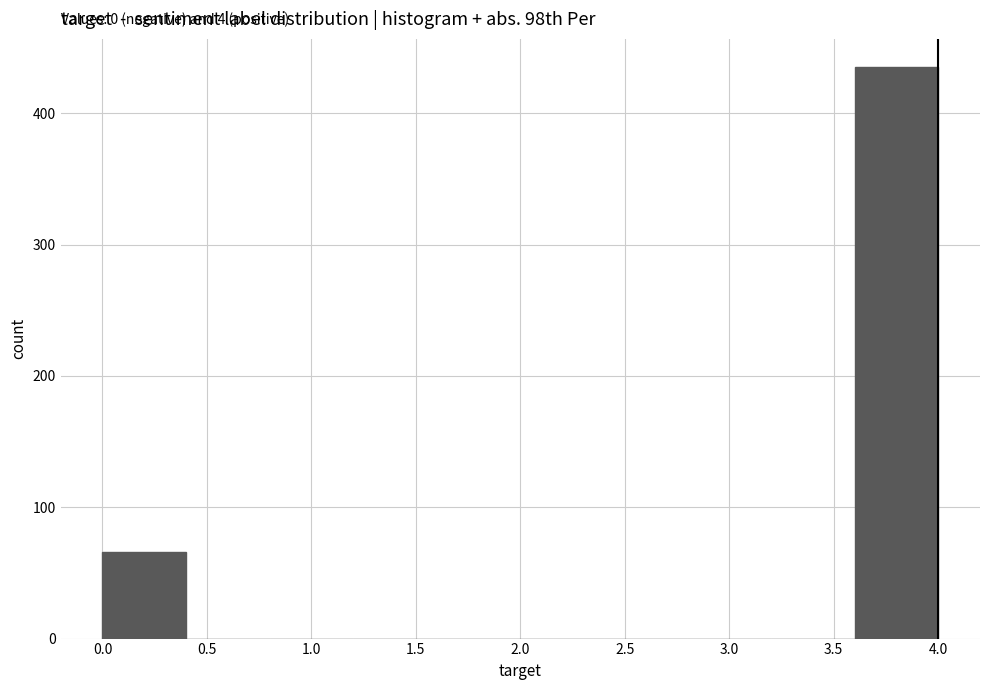

Which range on the x-axis has the tallest bar?

3.6 to 4.0